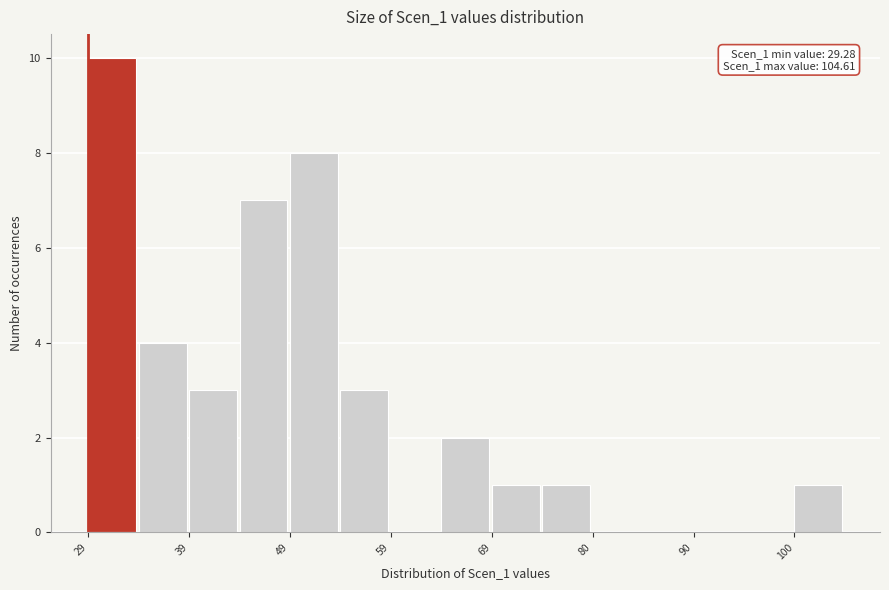

Read against the x-axis, roughly where is the centre of the tallest bar?

32